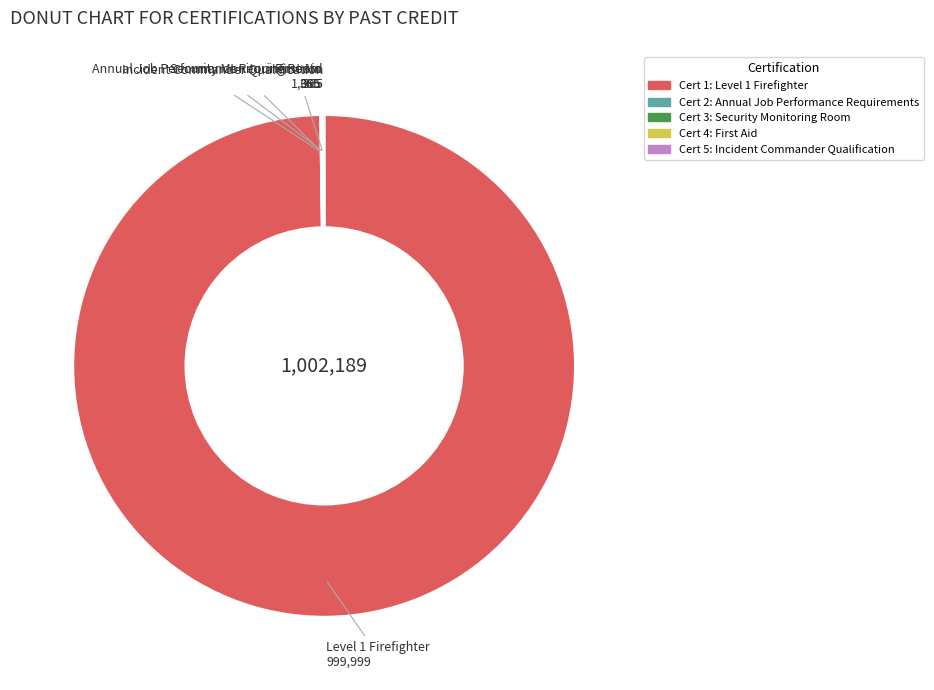

Is there a majority slice in this chart?

Yes